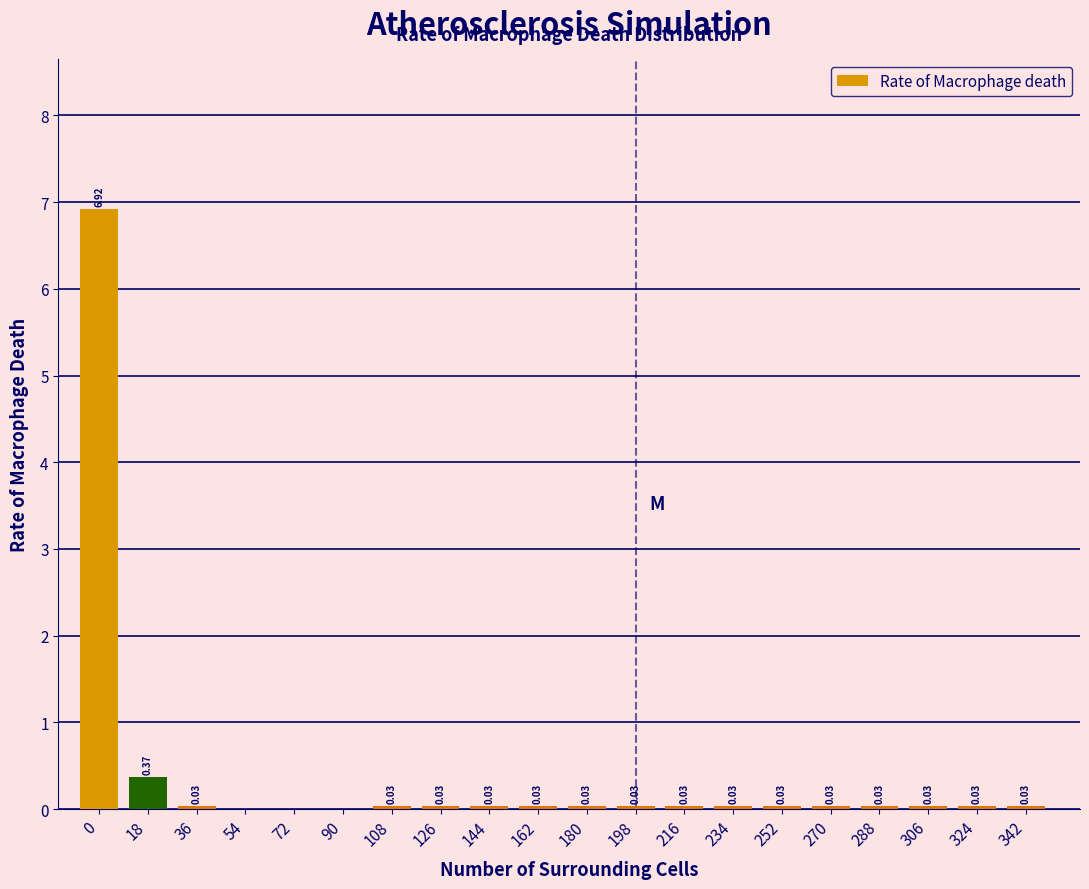

Which has a higher value, 18 or 216?

18